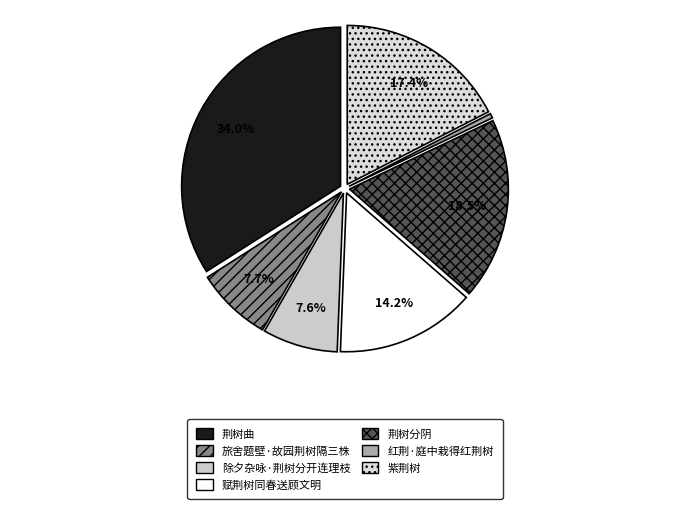

Rank the categories by value from highest to lowest.

荆树曲, 荆树分阴, 紫荆树, 赋荆树同春送顾文明, 旅舍题壁·故园荆树隔三株, 除夕杂咏·荆树分开连理枝, 红荆·庭中栽得红荆树